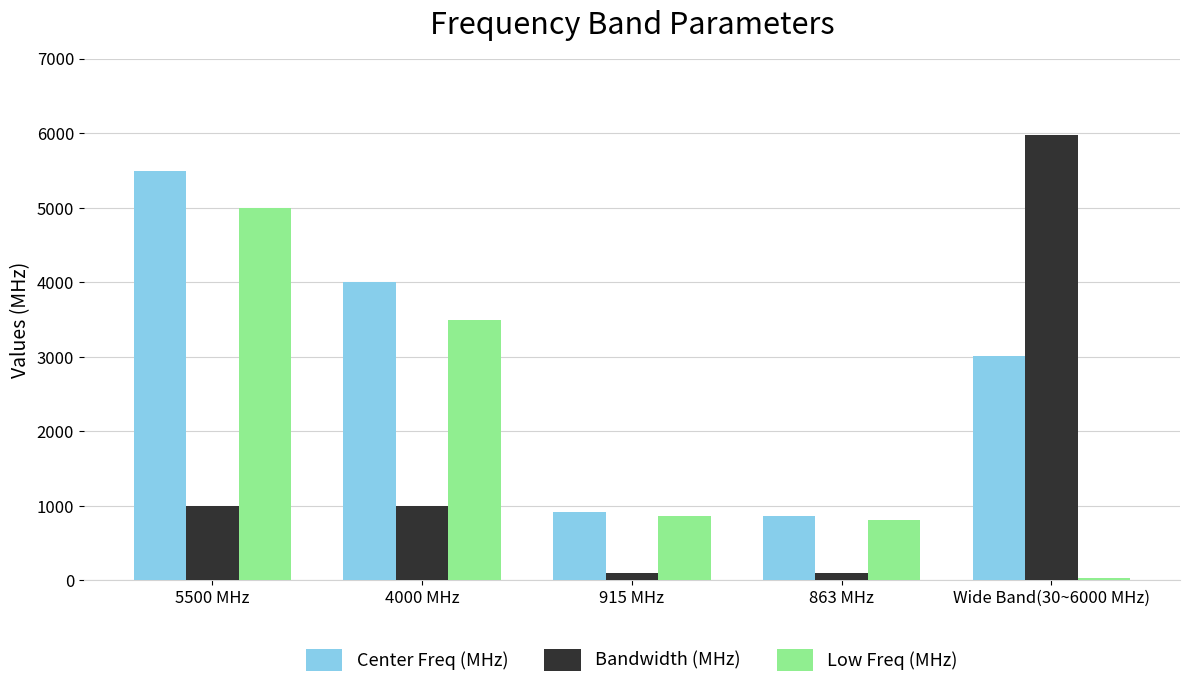

Rank the series at 4000 MHz from highest to lowest value.

Center Freq (MHz), Low Freq (MHz), Bandwidth (MHz)